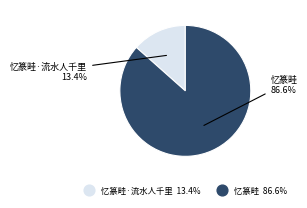

Rank the categories by value from highest to lowest.

忆篆畦, 忆篆畦·流水人千里